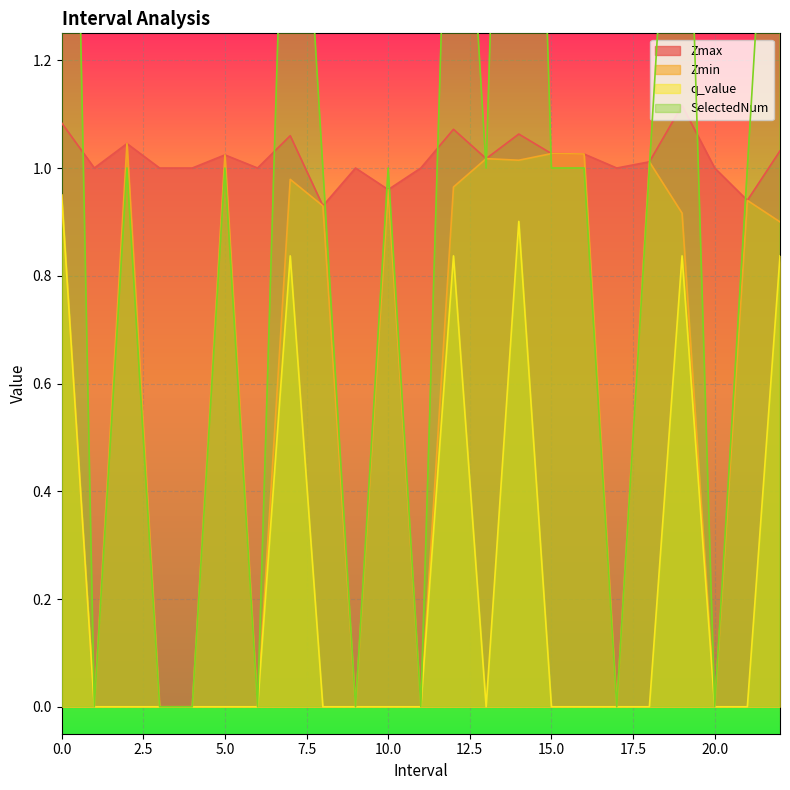

List the labels in order of Zmax value, smallest first.

8, 21, 10, 1, 3, 4, 6, 9, 11, 17, 20, 18, 13, 5, 16, 15, 22, 2, 7, 14, 12, 0, 19